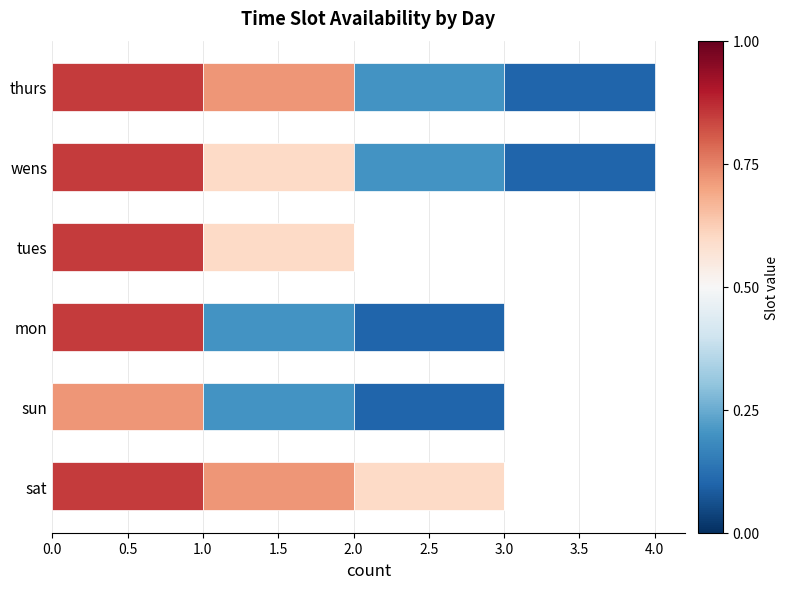

What is the total value across all series at sat?

3